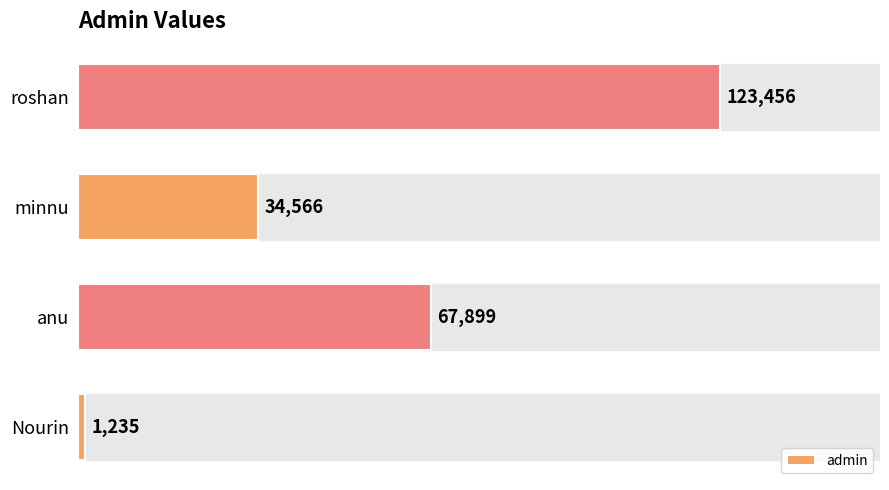

What is the sum of all values?

227156